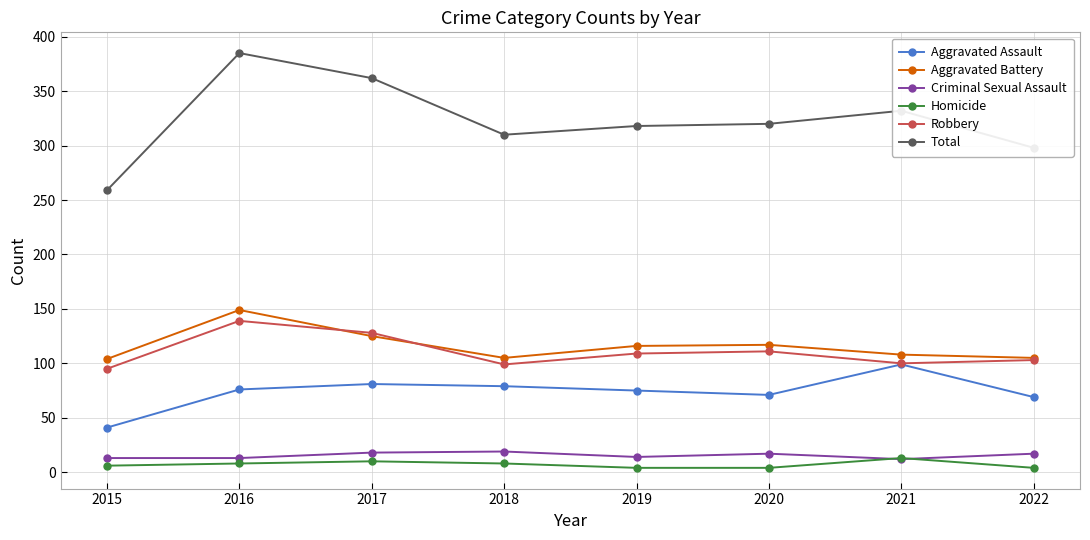

Which category has the highest value across all series?

2016